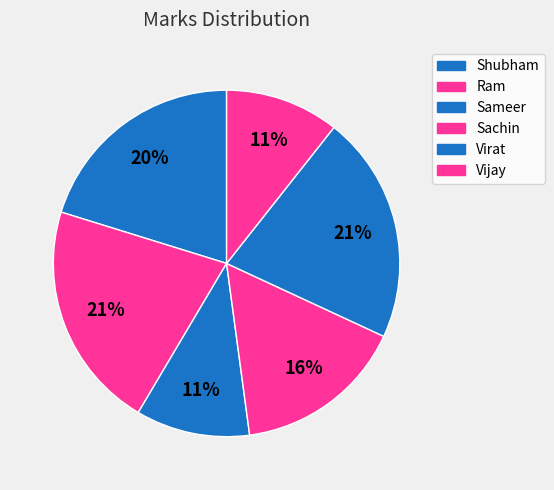

To the nearest percent, what is the difference between the Vijay and Shubham slice percentages?

10%